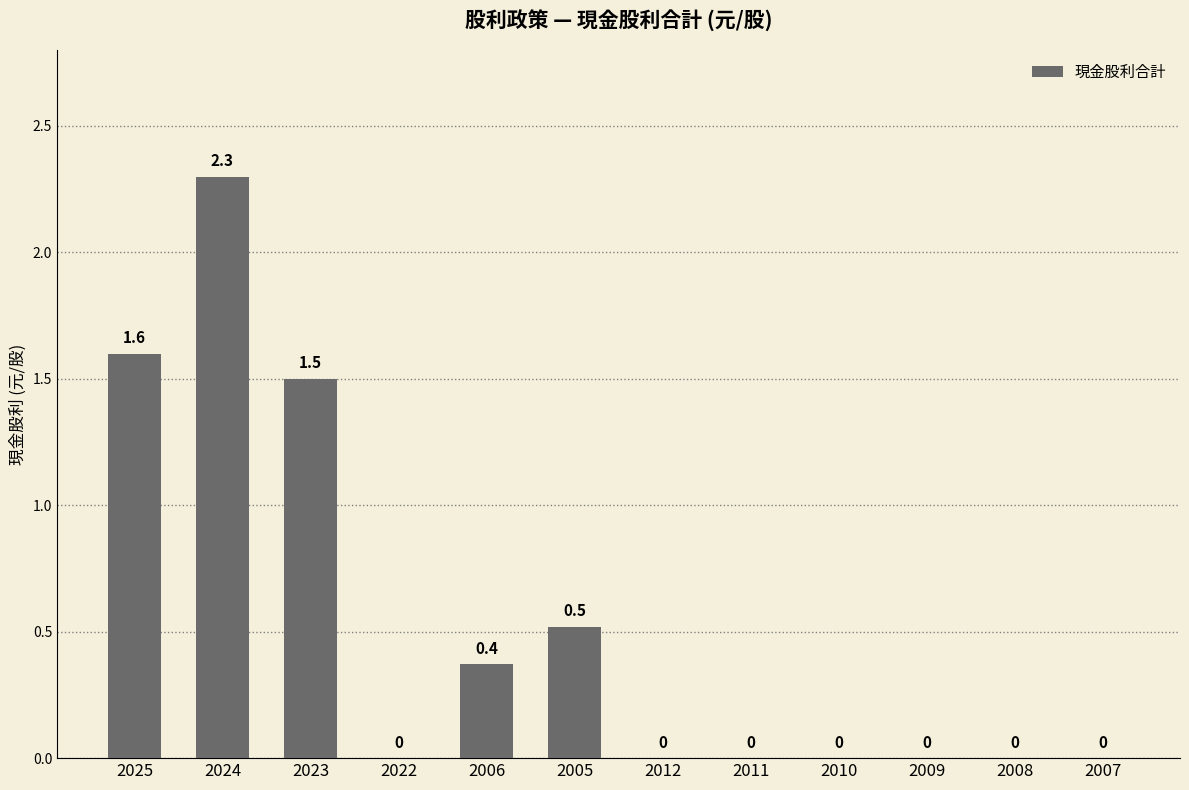

Which label corresponds to the largest value in the chart?

2024